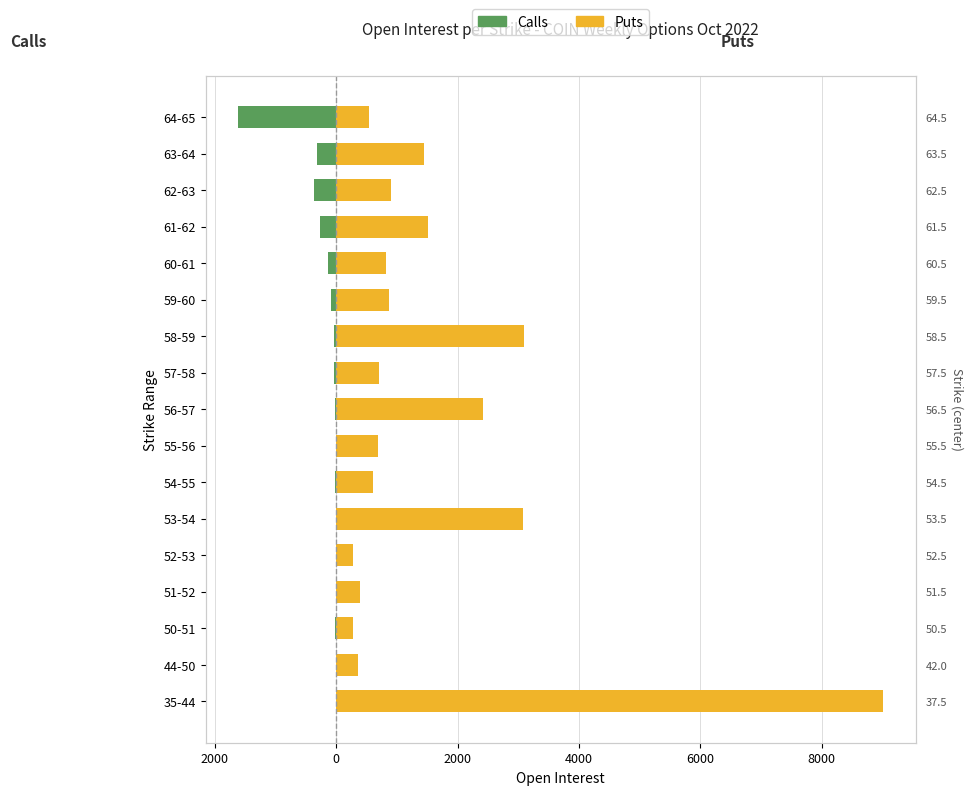

The value of Calls (OI) at 57-58 is -38. True or false?

True